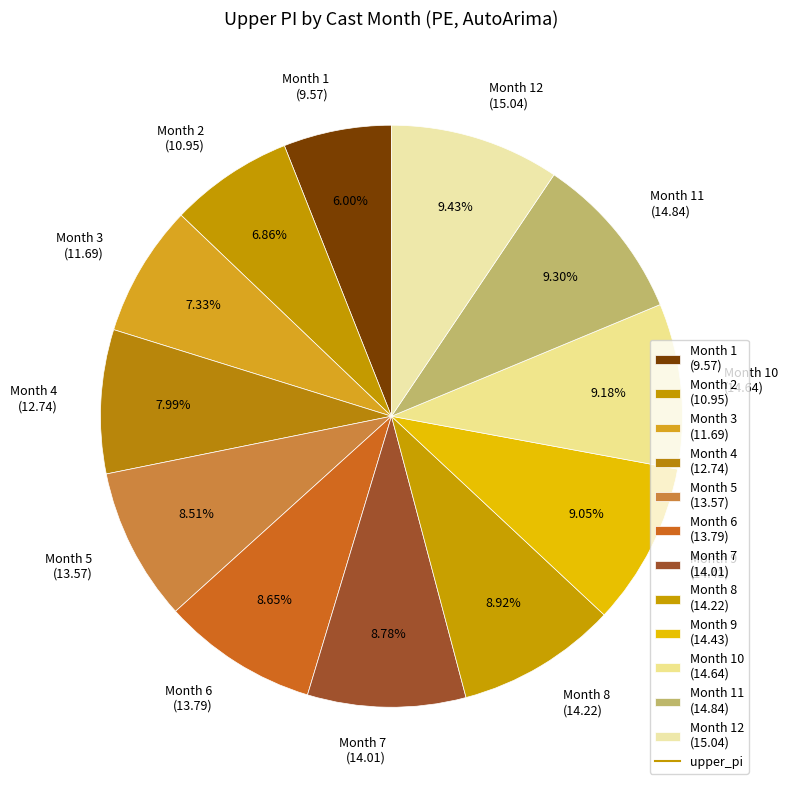

Is there any slice that represents more than half of the pie?

No